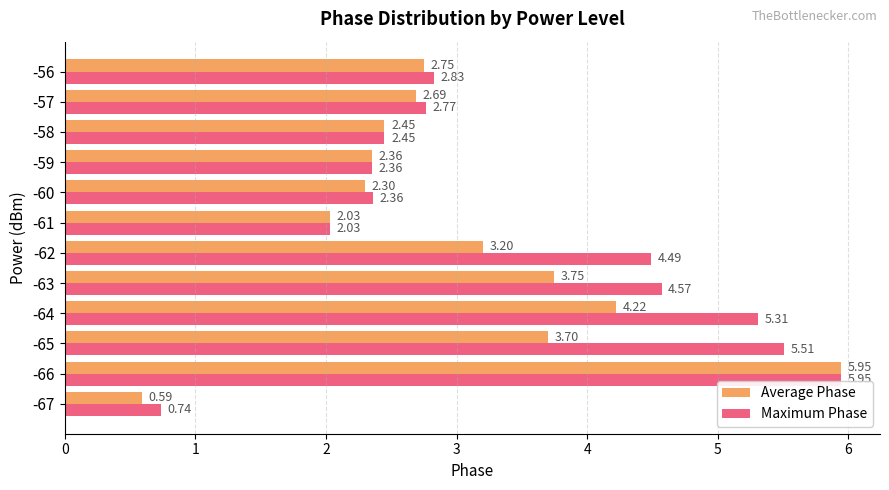

List the series in order of their overall mean, highest first.

Maximum Phase, Average Phase